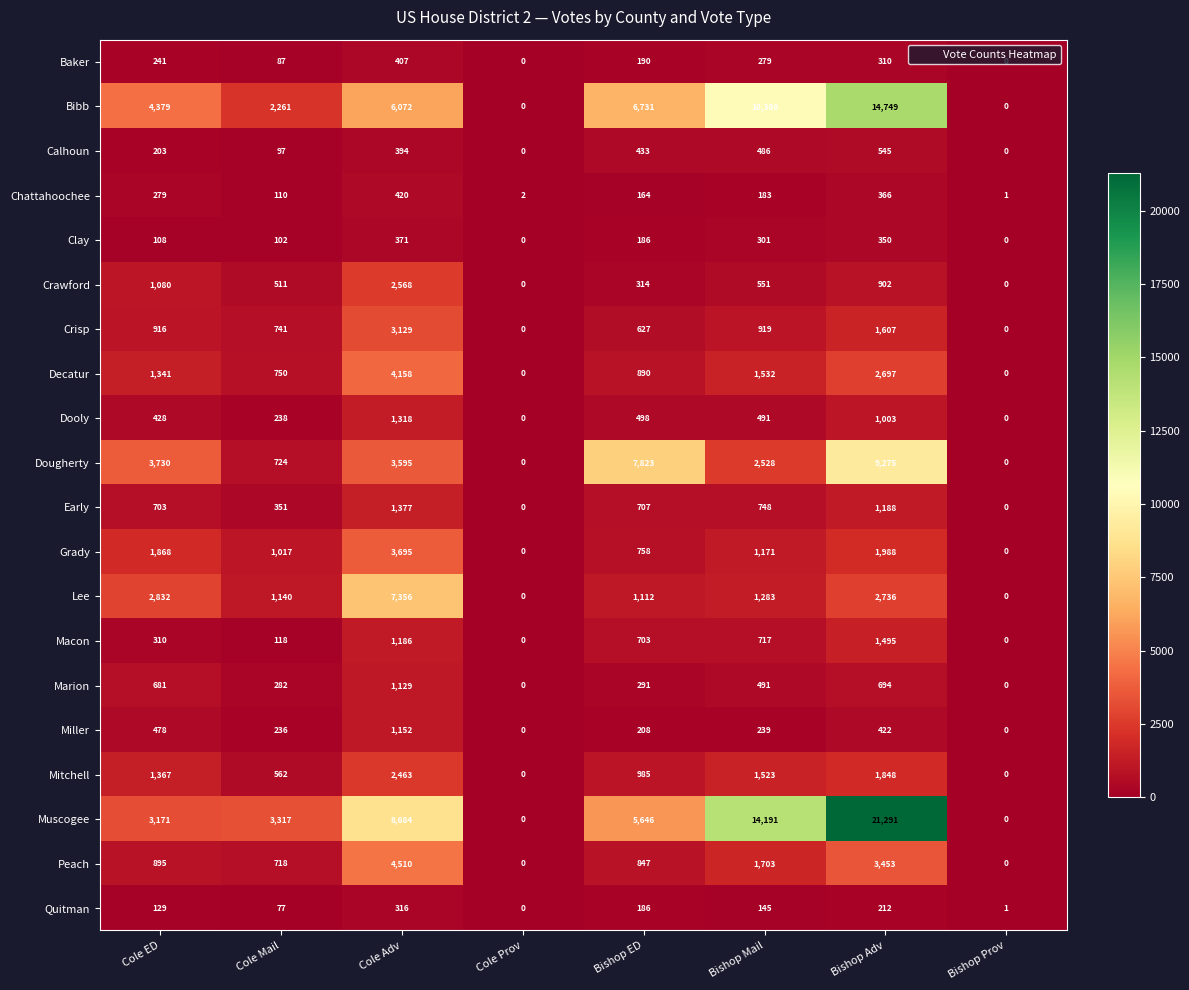

What value does the Chattahoochee series have at Bishop Adv?

366